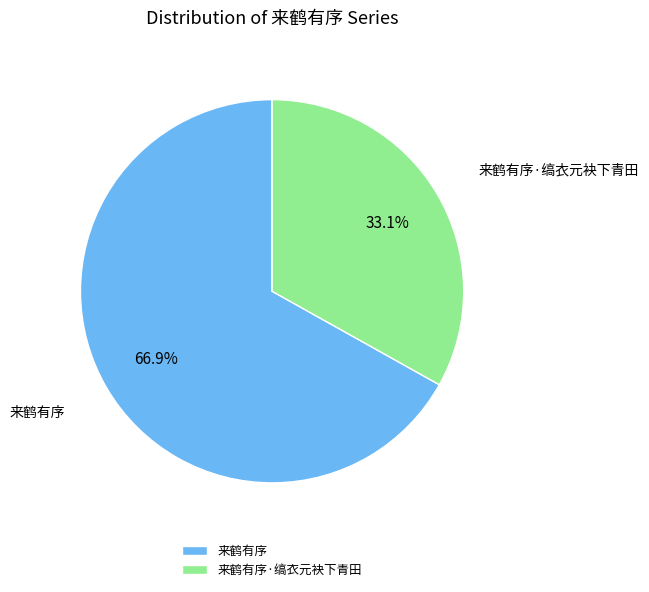

Which category has the biggest portion of the pie?

来鹤有序